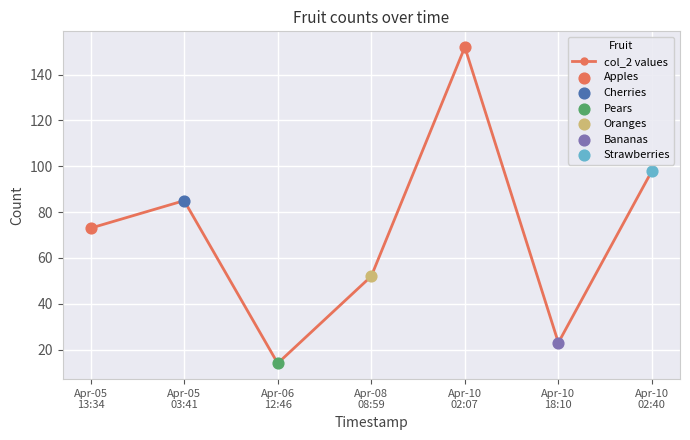

What is the ratio of the value at Apr-10
02:40 to the value at Apr-05
13:34?

1.3